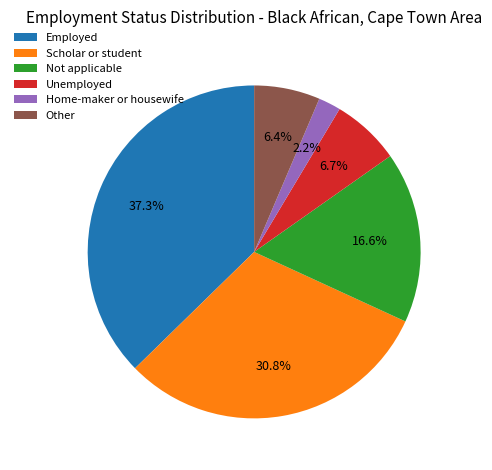

To the nearest percent, what is the difference between the largest and smallest slice percentages?

35%